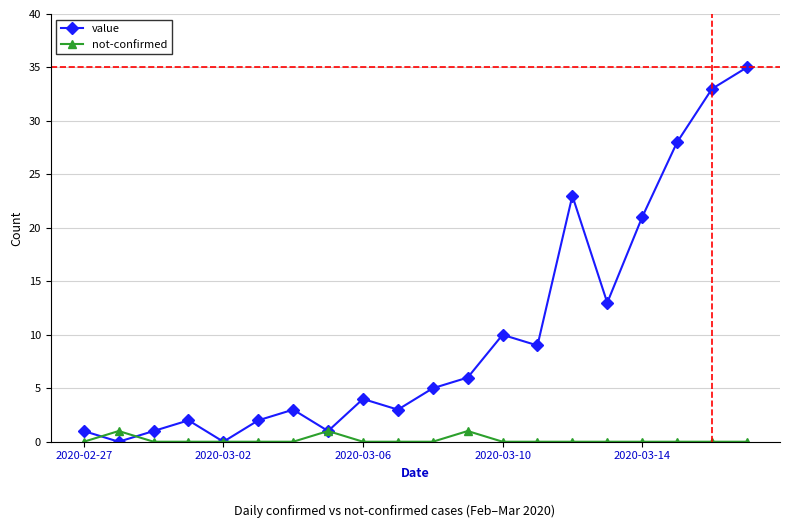

Which series has the largest range (max minus min)?

value